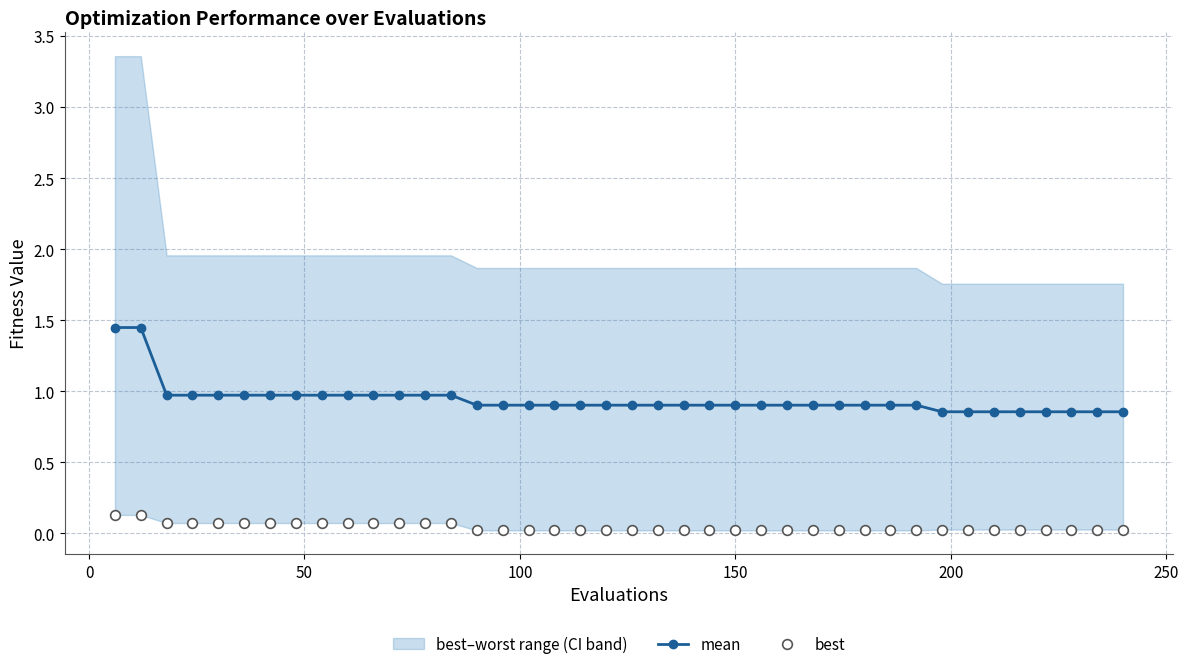

True or false: mean has a value of 0.4 at 35.

False